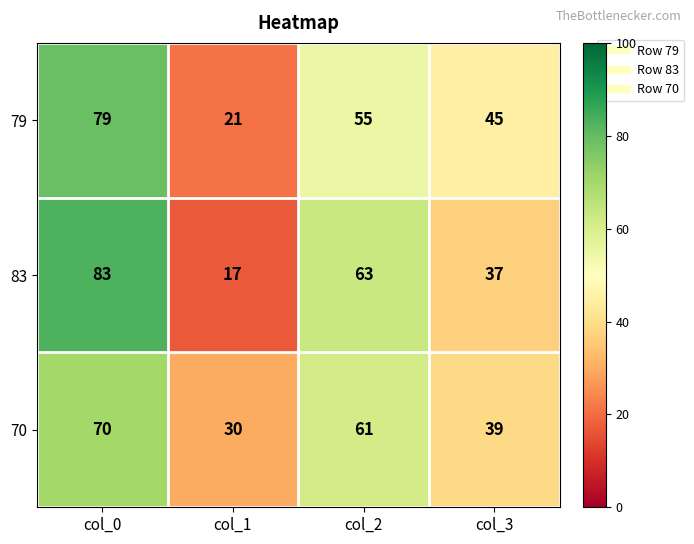

True or false: 79 has a value of 79 at col_3.

False